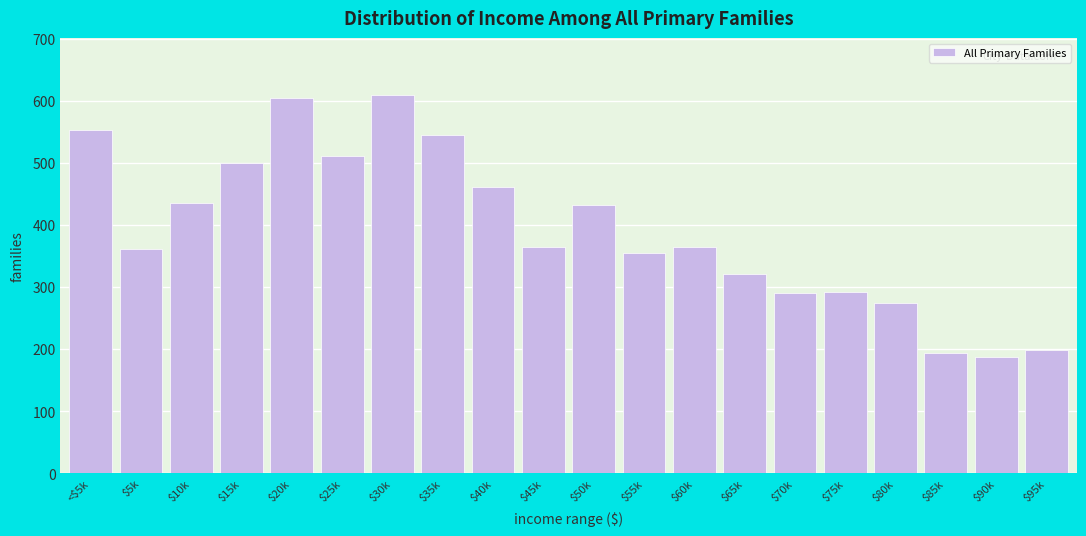

What is the label of the 13th bar from the left?

$60k